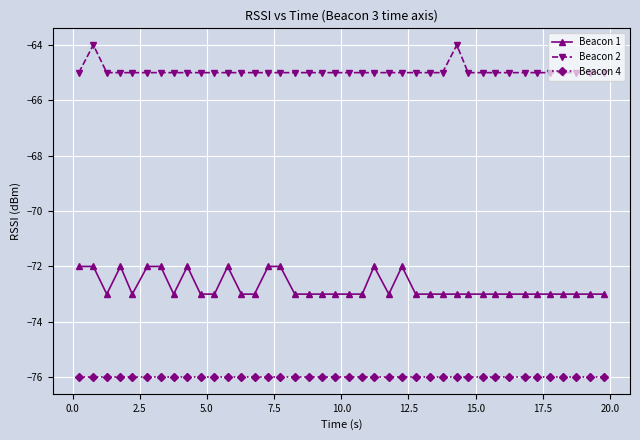

True or false: Beacon 2 and Beacon 4 cross at least once.

False